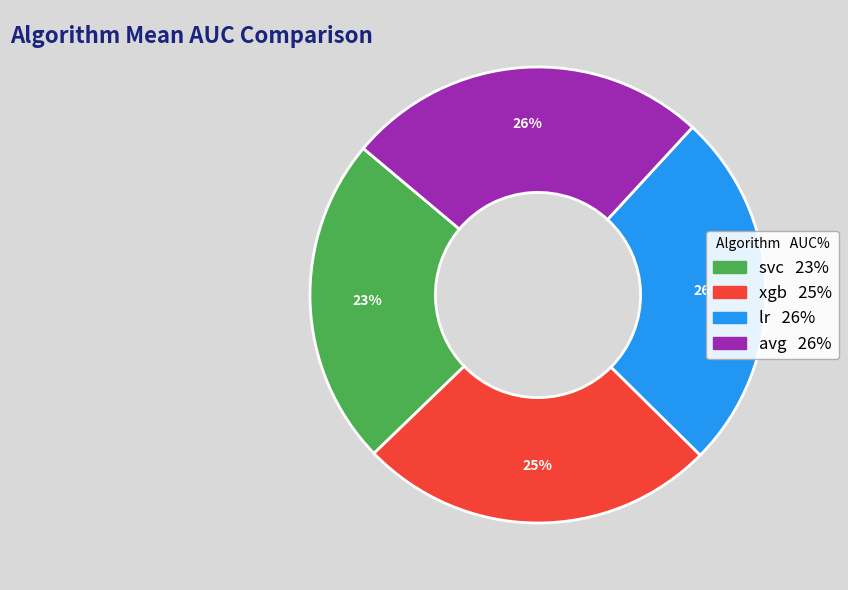

How many segments does this pie chart have?

4